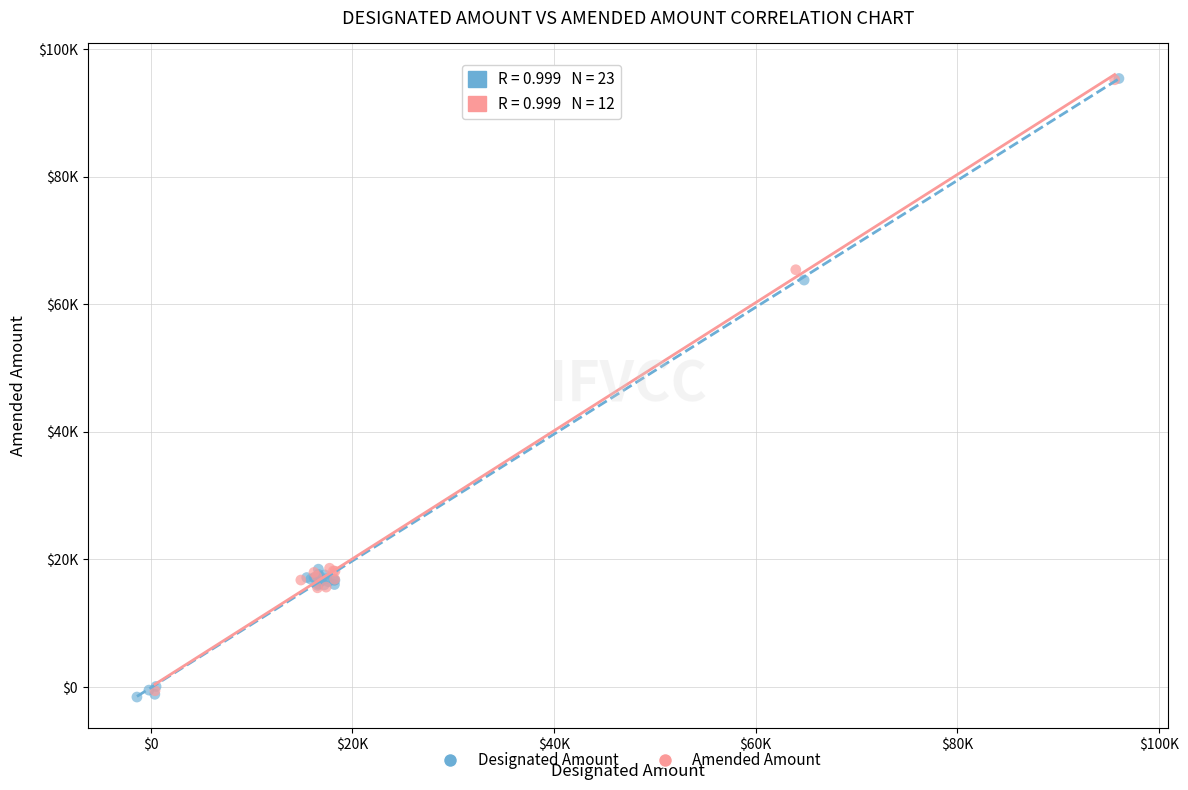

What are all the series names shown in the legend?

Designated Amount, Amended Amount